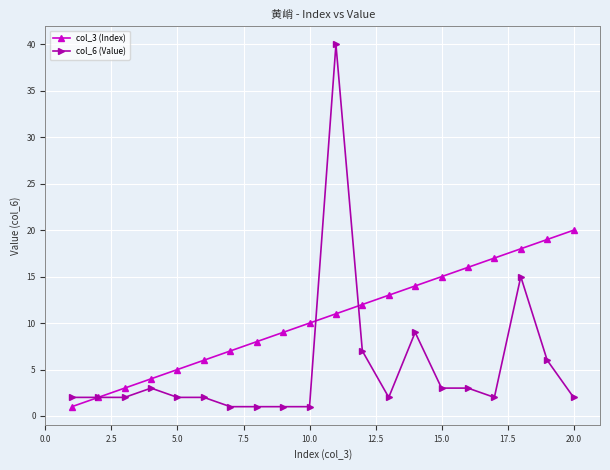

Which series has the widest spread of values?

col_6 (Value)